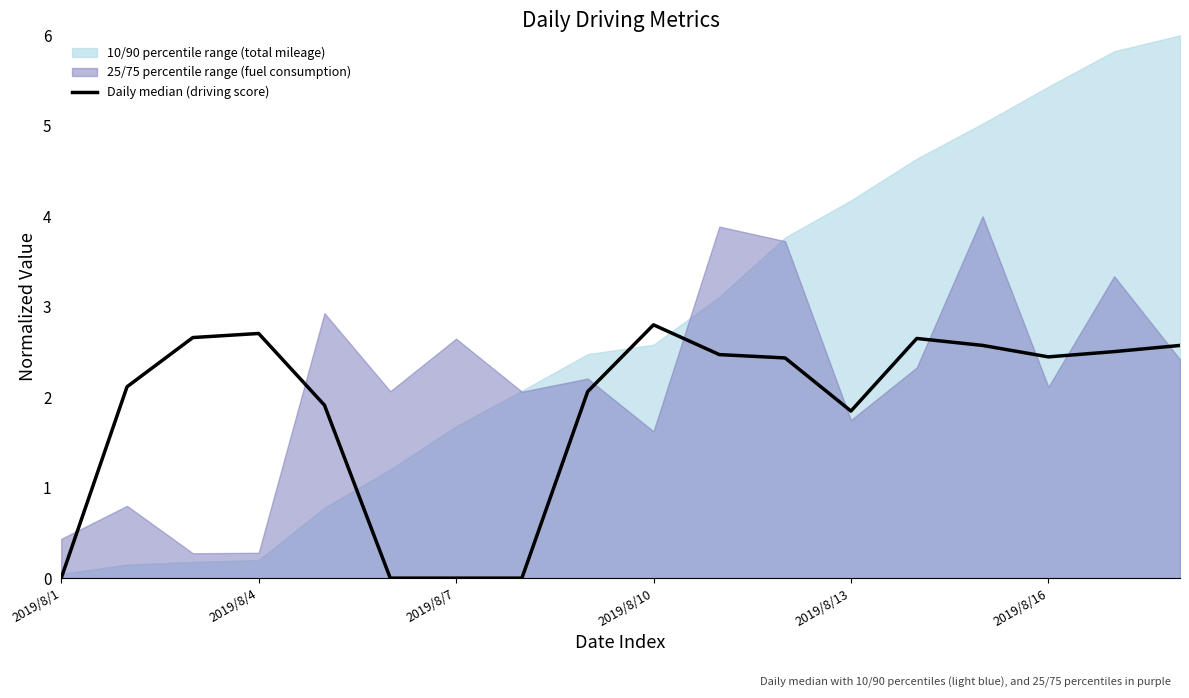

Reading left to right, transcribe all the data shown in this chart.

0.0	2.1	2.7	2.7	1.9	0.0	0.0	0.0	2.1	2.8	2.5	2.4	1.8	2.6	2.6	2.4	2.5	2.6